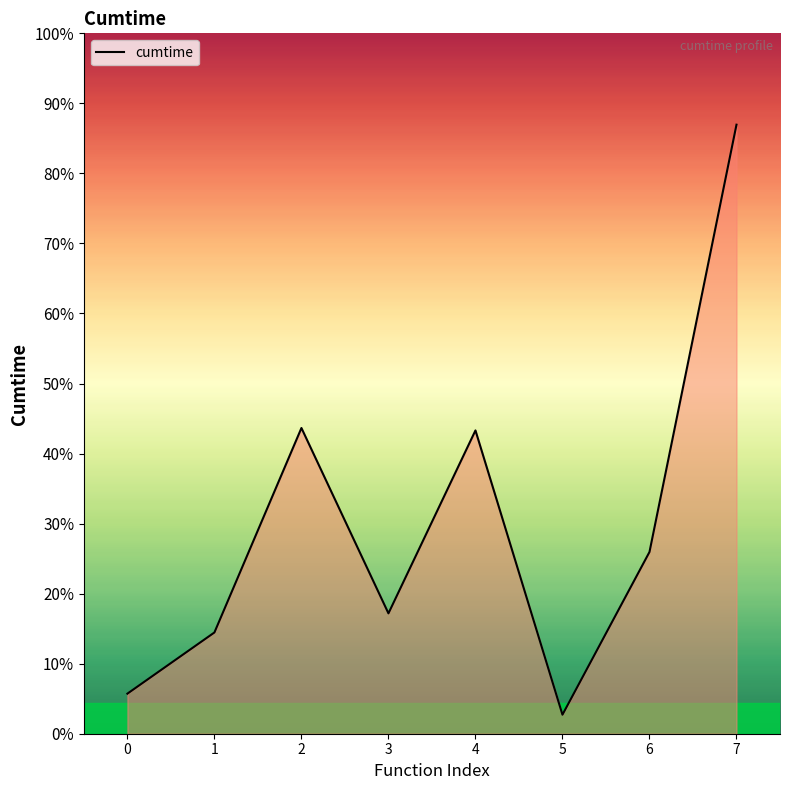

Is this an area chart (filled region under the line)?

Yes